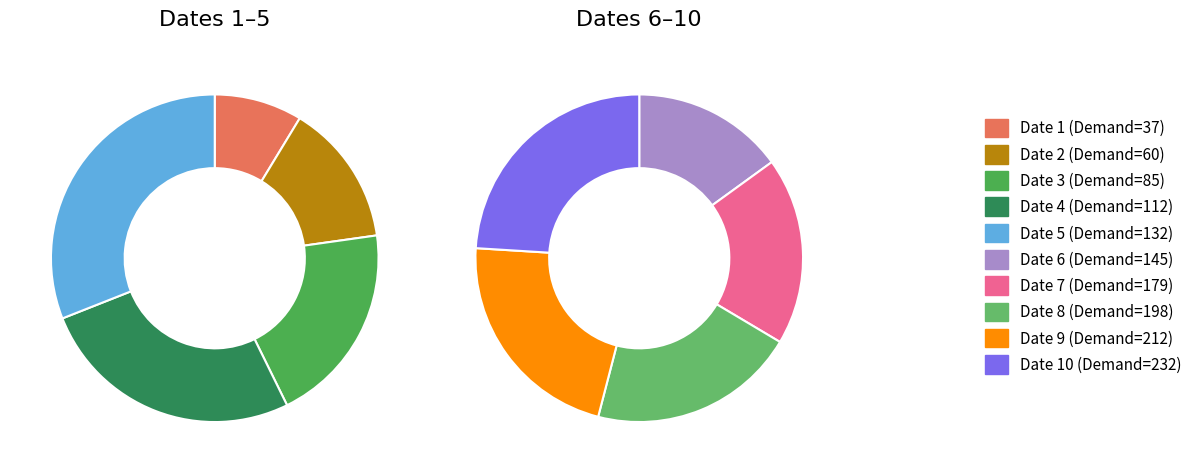

What is the change in value from 3 to 8?

+113